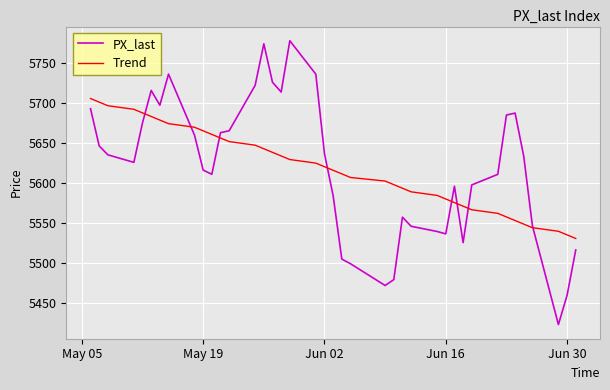

Rank the series by their maximum value, from highest to lowest.

PX_last, Trend